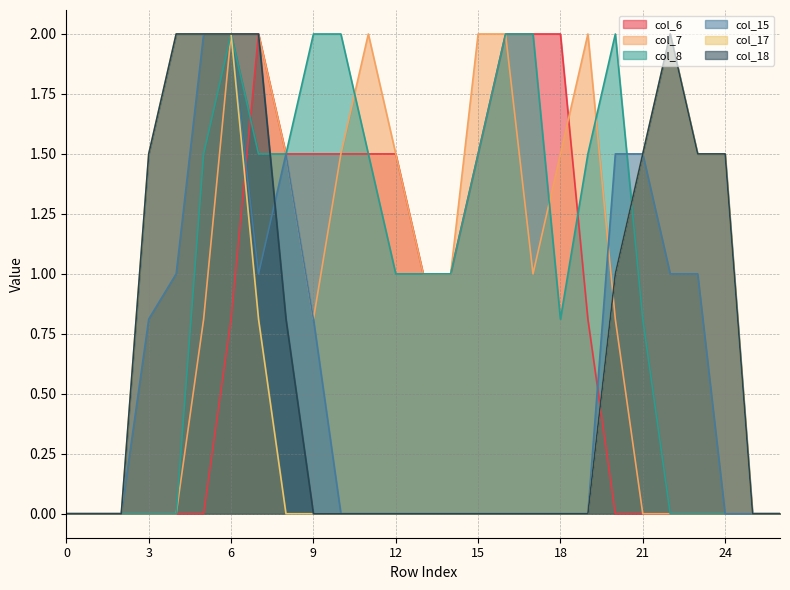

How many values in col_6 are above zero?

14